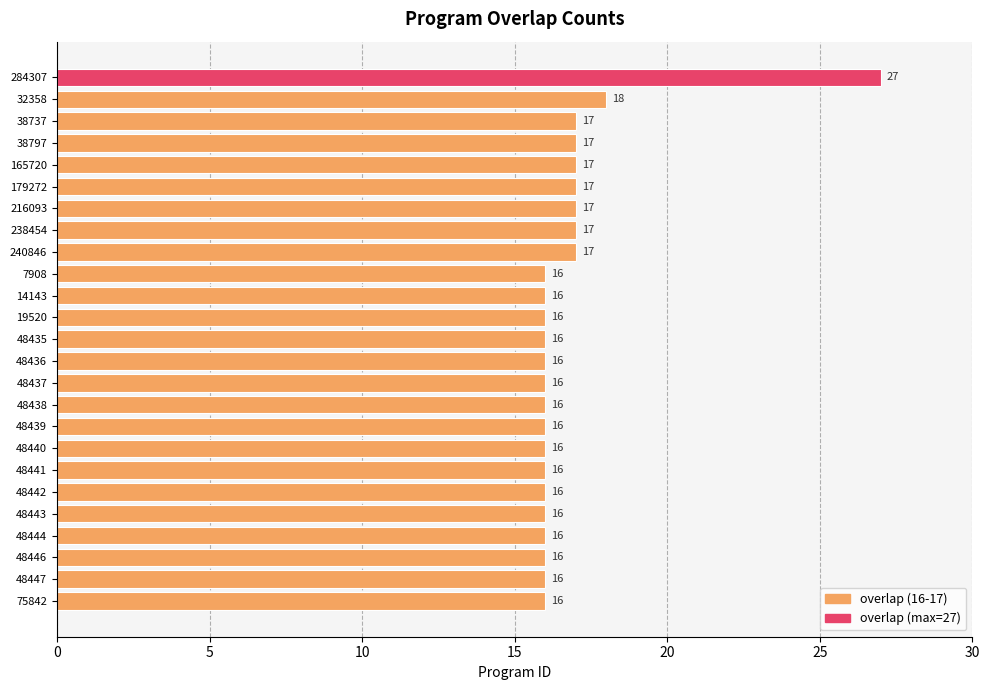

How many data points are above 16?

9